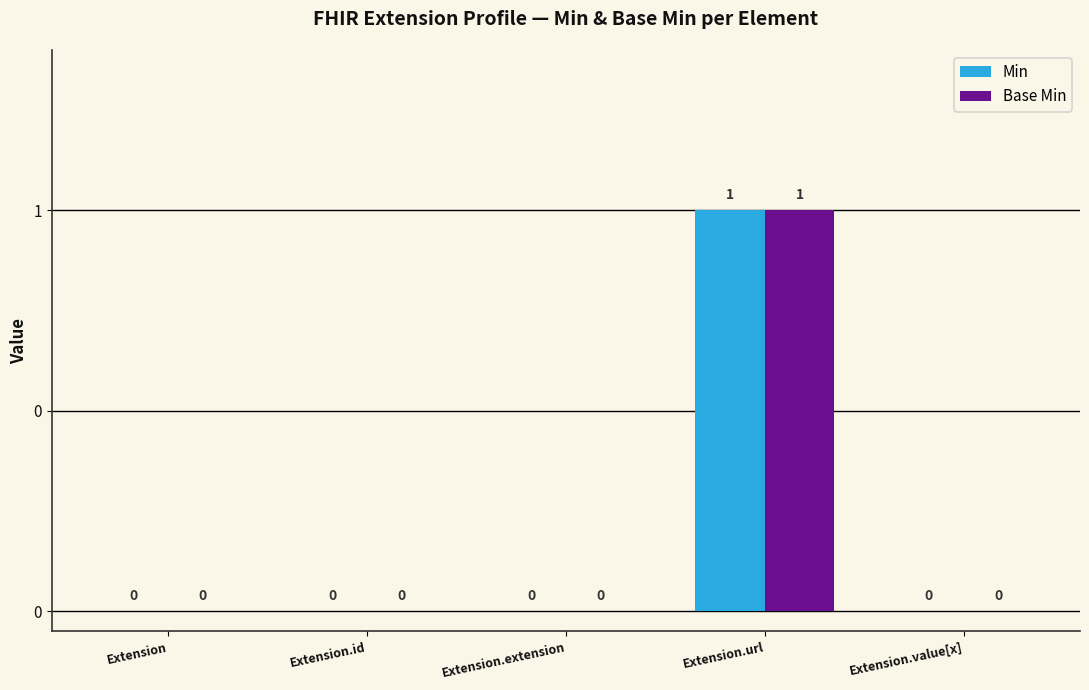

At which category is the sum across all series the highest?

Extension.url